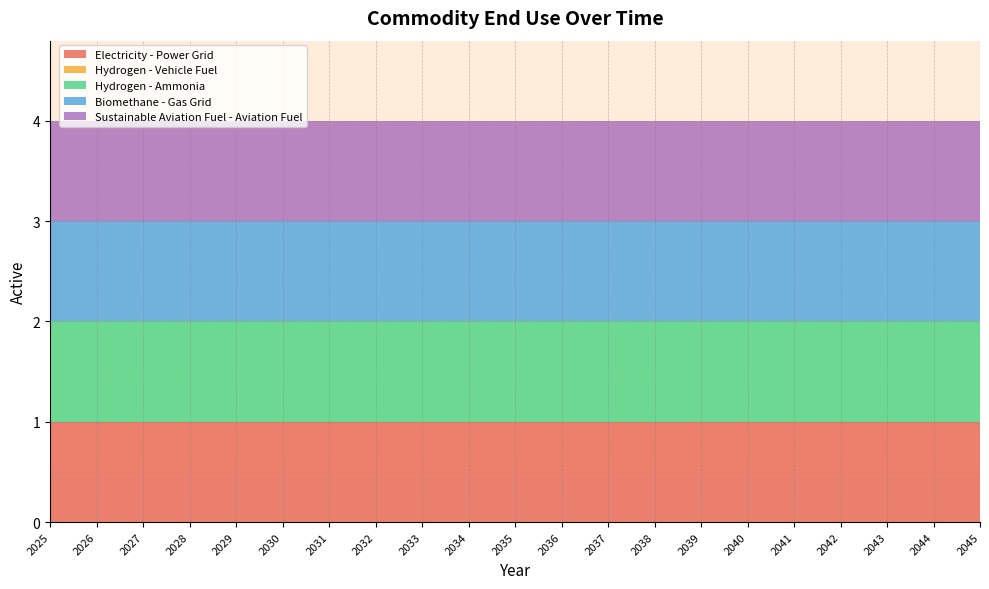

Reading left to right, transcribe all the data shown in this chart.

Electricity - Power Grid: 1	1	1	1	1	1	1	1	1	1	1	1	1	1	1	1	1	1	1	1	1
Hydrogen - Vehicle Fuel: 0	0	0	0	0	0	0	0	0	0	0	0	0	0	0	0	0	0	0	0	0
Hydrogen - Ammonia: 1	1	1	1	1	1	1	1	1	1	1	1	1	1	1	1	1	1	1	1	1
Biomethane - Gas Grid: 1	1	1	1	1	1	1	1	1	1	1	1	1	1	1	1	1	1	1	1	1
Sustainable Aviation Fuel - Aviation Fuel: 1	1	1	1	1	1	1	1	1	1	1	1	1	1	1	1	1	1	1	1	1